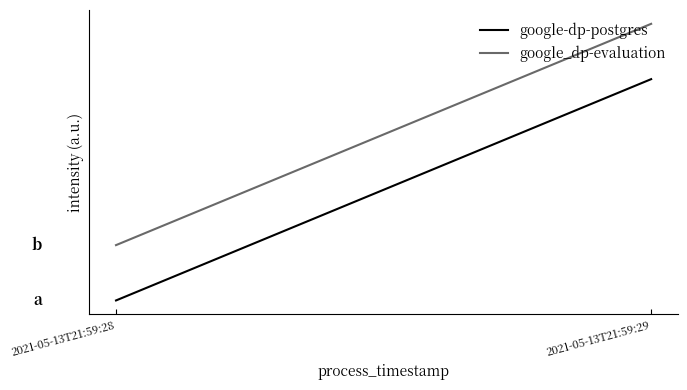

Reading left to right, transcribe all the data shown in this chart.

google-dp-postgres: 0.0	1.0
google_dp-evaluation: 0.2	1.2